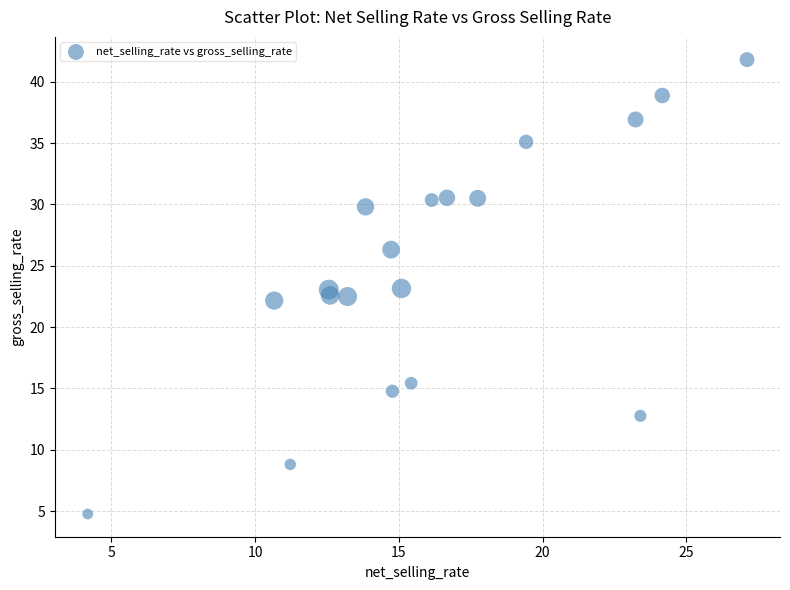

What is the range of Y values (max minus min)?

37.0